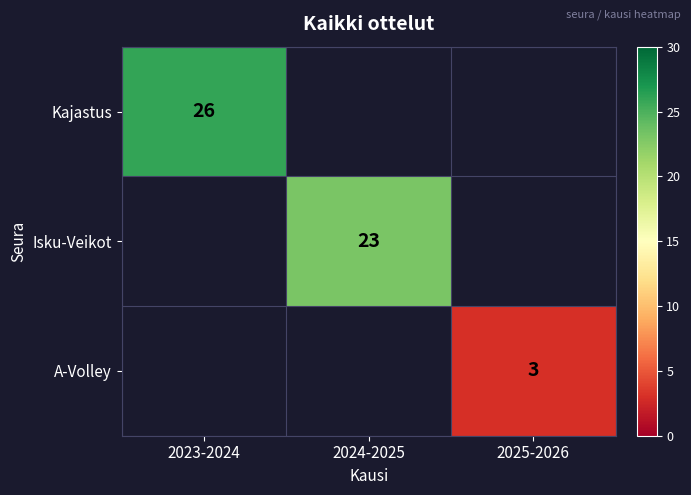

Which category has the lowest value across all series?

2025-2026